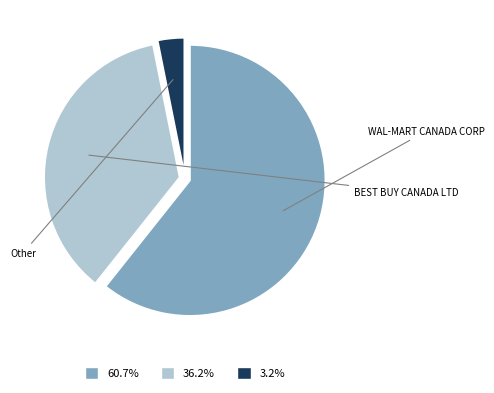

Rank the categories by value from highest to lowest.

WAL-MART CANADA CORP, BEST BUY CANADA LTD, Other